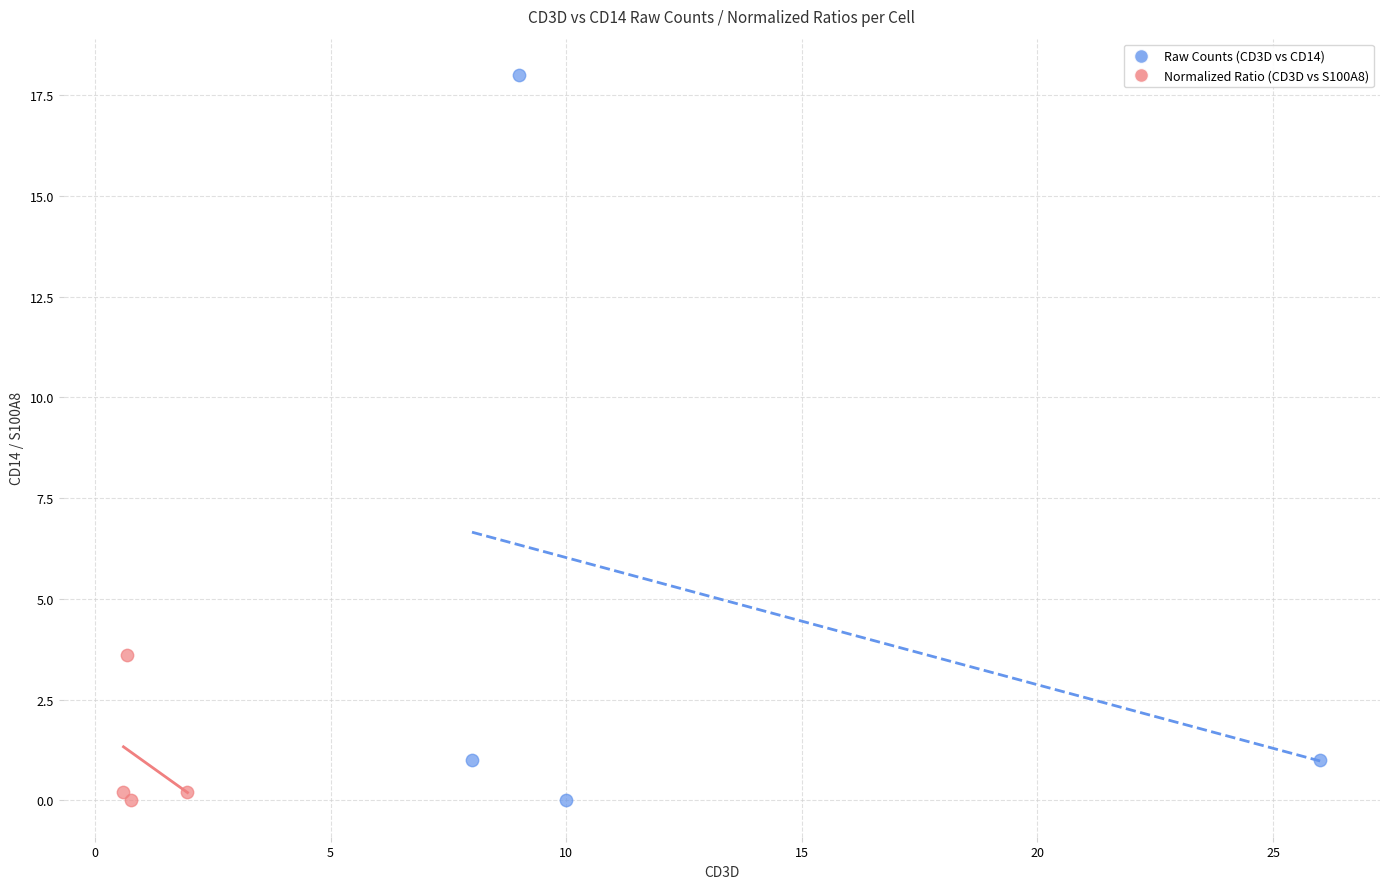

Which series has the largest Y range (max minus min)?

Raw Counts (CD3D vs CD14)